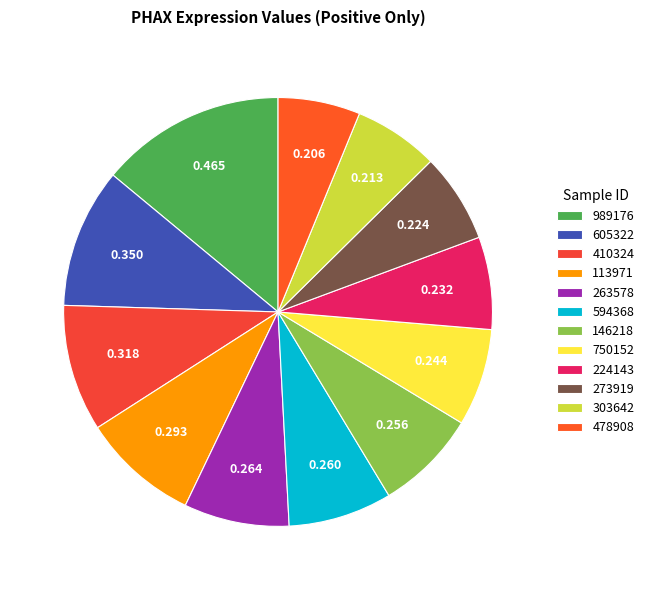

How many slices are in this pie chart?

12